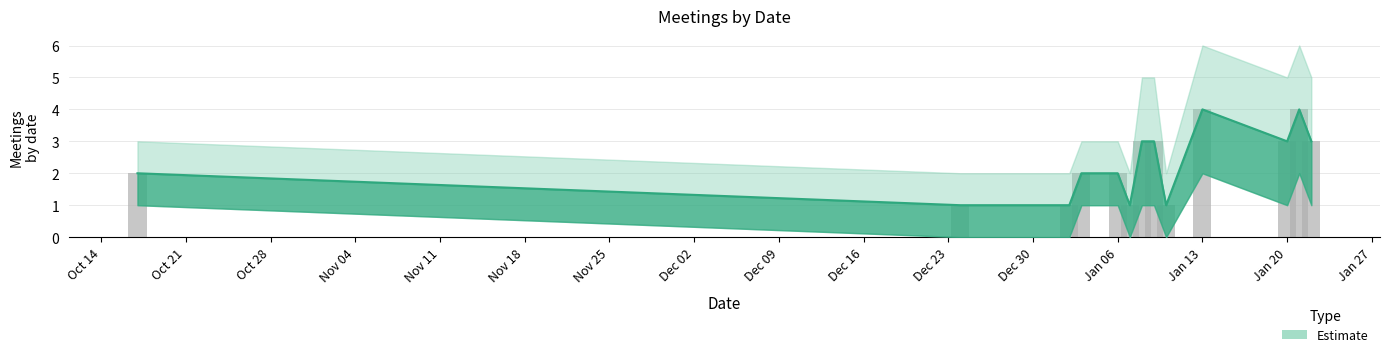

Between 2020-01-10 and 2019-12-24, which is larger?

2020-01-10